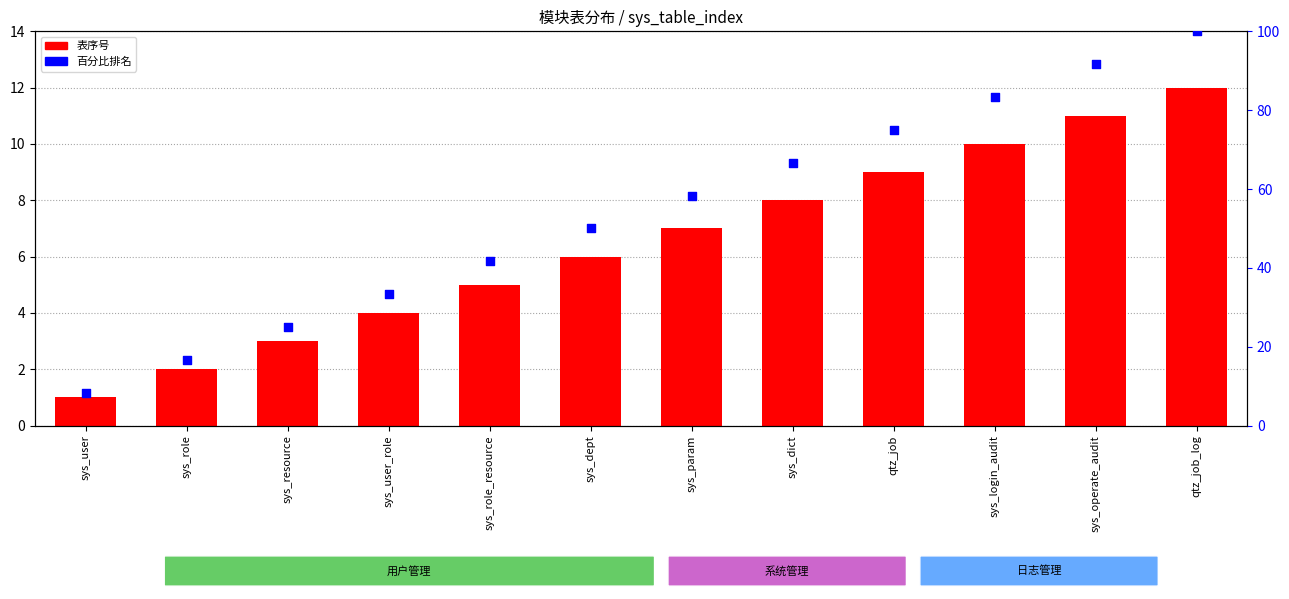

What is the total value across all series at sys_user_role?

37.3